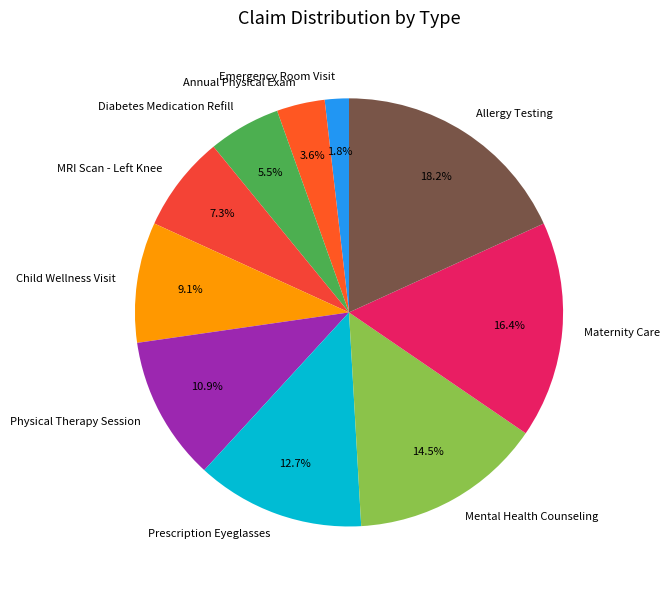

Which slice is the largest?

Allergy Testing